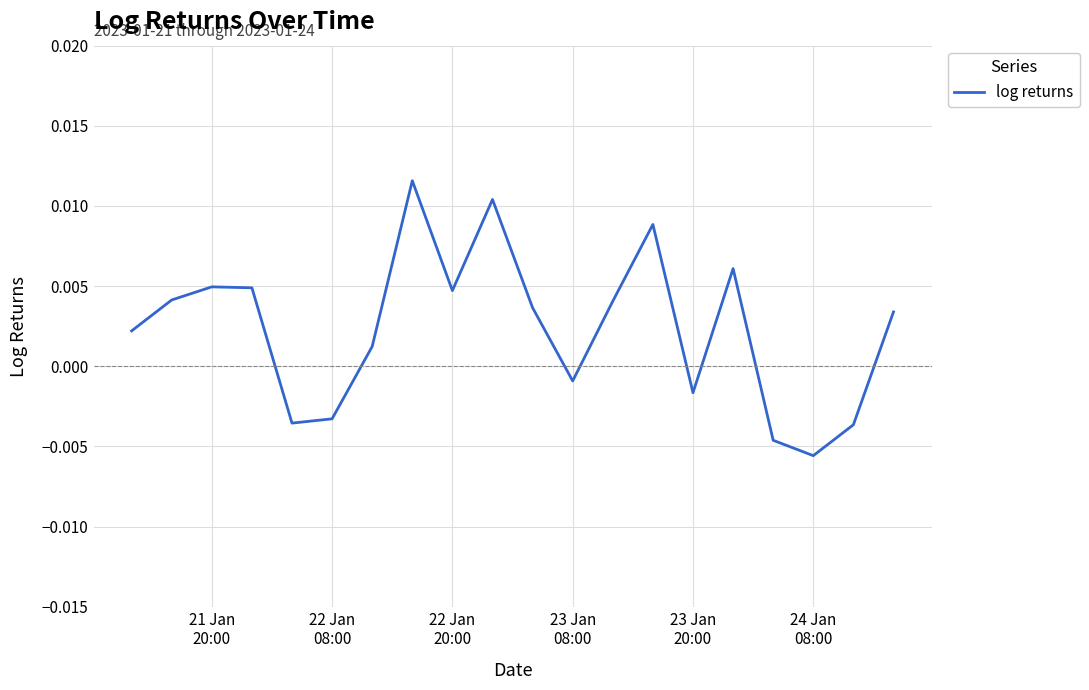

How many interior local valleys (lower than both neighbors) does the data have?

5